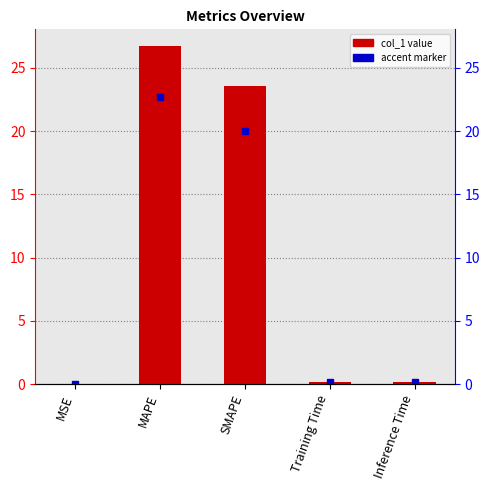

What is the greatest value displayed?

26.7